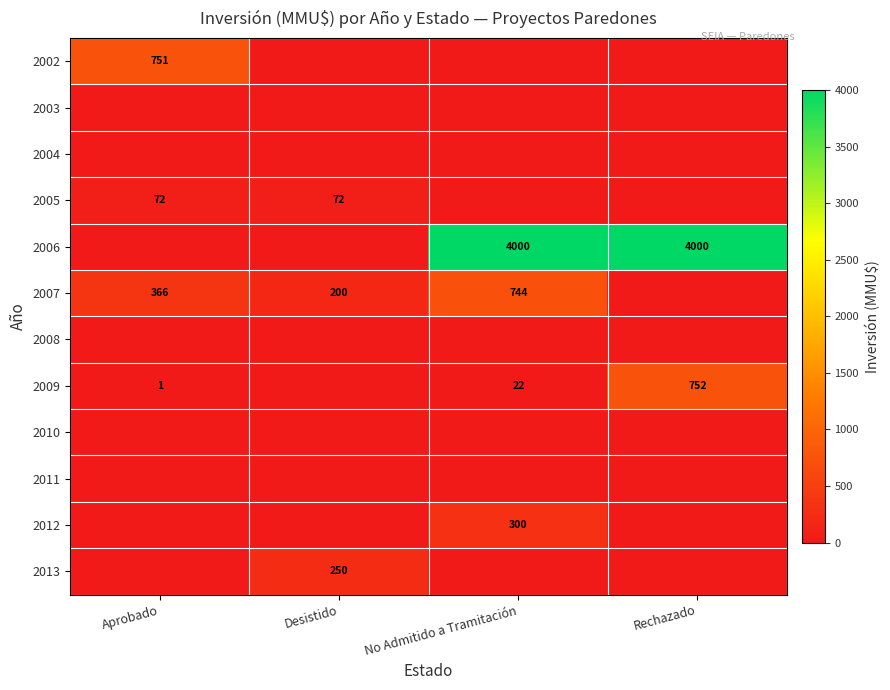

The 2009 series shows 1257 at Rechazado. True or false?

False